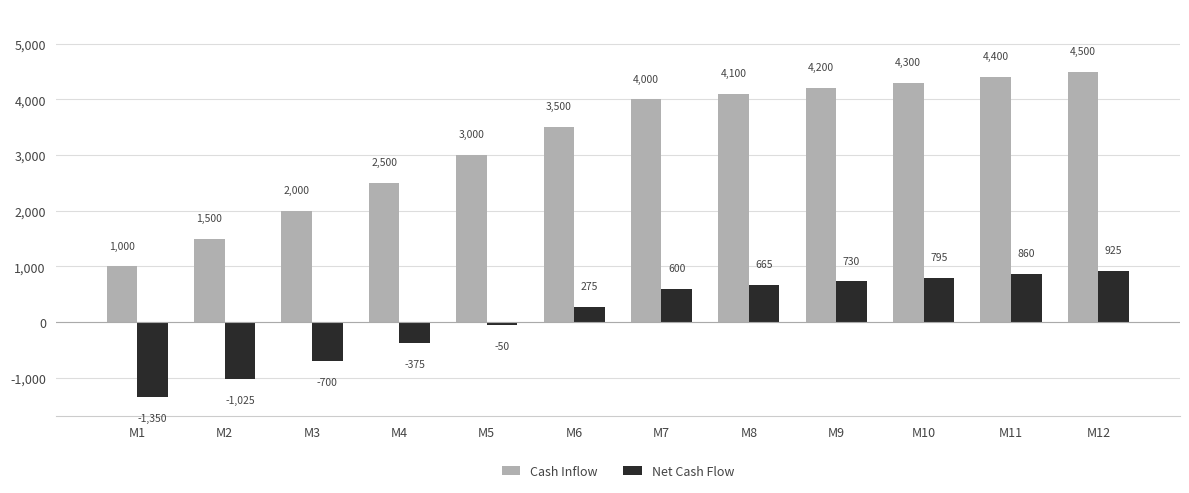

What is the sum of the Net Cash Flow values at M5 and M9?

680